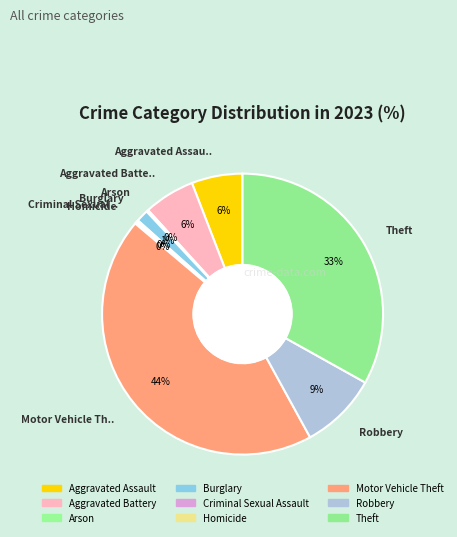

Which category has the biggest portion of the pie?

Motor Vehicle Theft